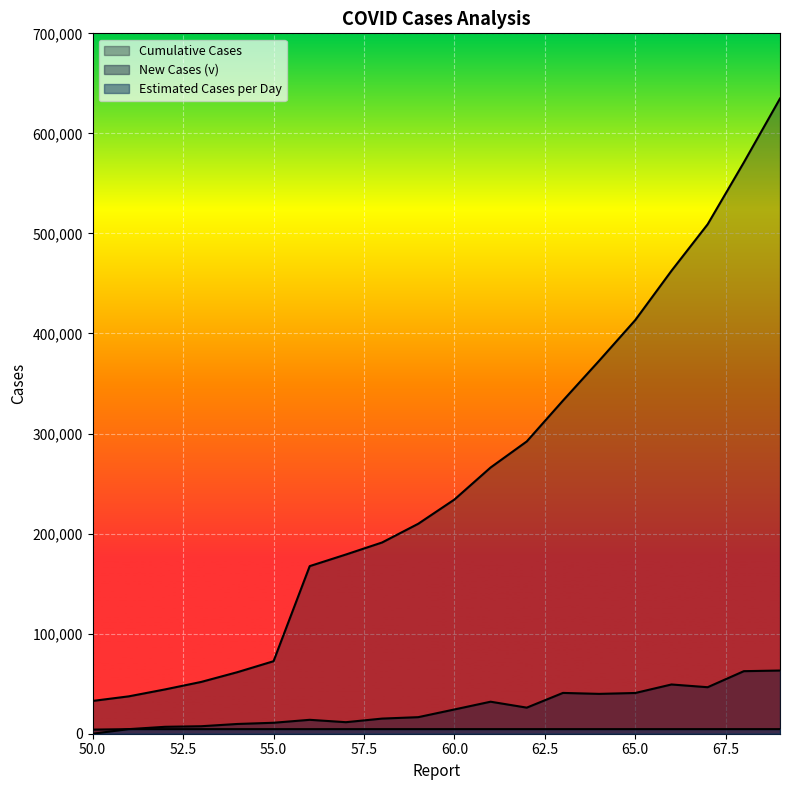

Reading left to right, list all the values displayed in this chart.

Estimated Cases per Day: 0.0	4589.0	4589.0	4589.0	4589.0	4589.0	4589.0	4589.0	4589.0	4589.0	4589.0	4589.0	4589.0	4589.0	4589.0	4589.0	4589.0	4589.0	4589.0	4589.0
New Cases (v): 4105.0	4589.0	6915.0	7488.0	9746.0	10955.0	13903.0	11525.0	15123.0	16556.0	24247.0	32000.0	26069.0	40788.0	39825.0	40712.0	49219.0	46484.0	62514.0	63159.0
Cumulative Cases: 32778.0	37364.0	44279.0	51767.0	61513.0	72469.0	167515.0	179111.0	191127.0	209839.0	234073.0	266073.0	292142.0	332930.0	372755.0	413467.0	462684.0	509164.0	570968.0	634835.0